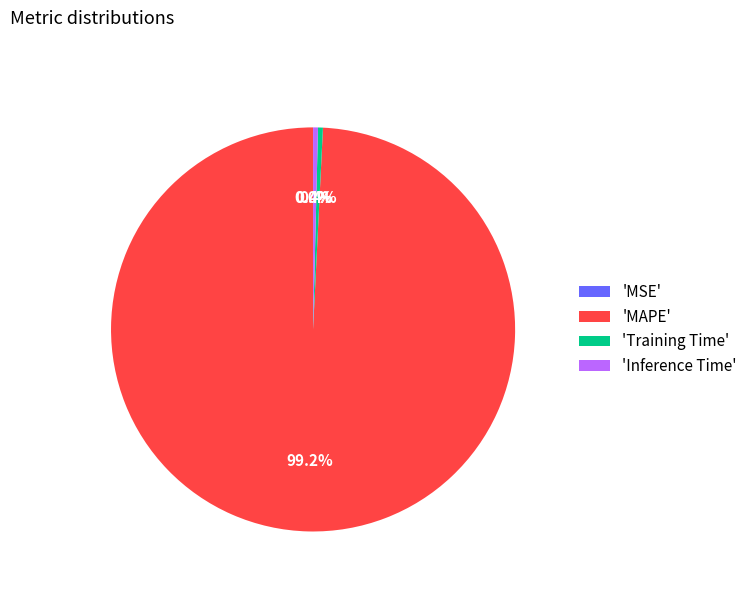

Which has a higher value, 'Inference Time' or 'MAPE'?

'MAPE'